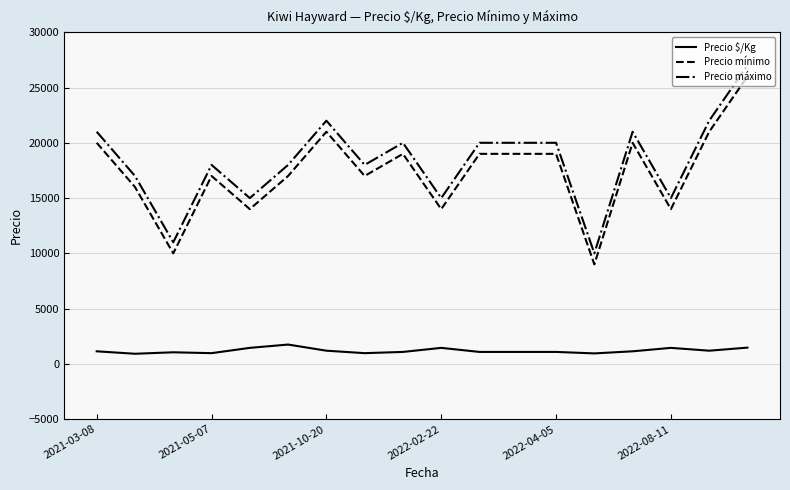

True or false: Precio mínimo and Precio $/Kg intersect in this chart.

False